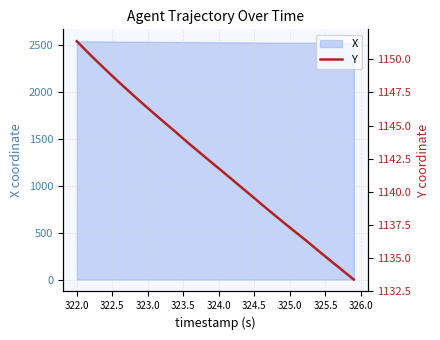

How many values are below 1142?

20